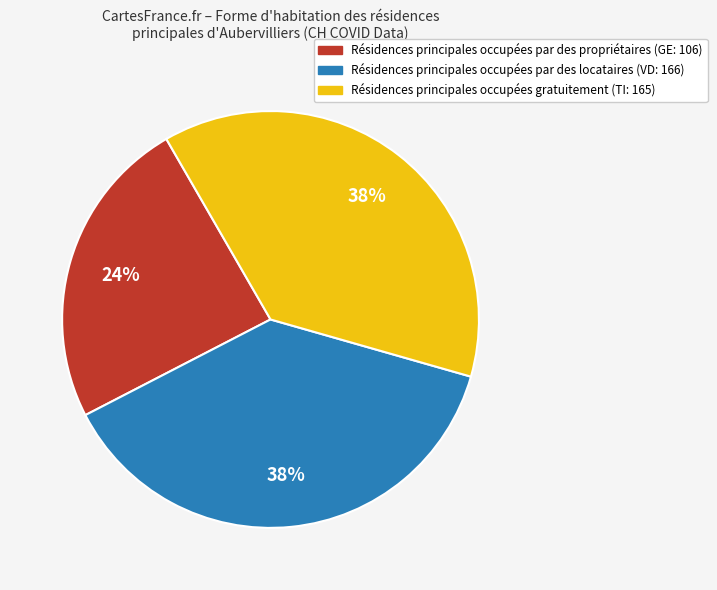

Is there a majority slice in this chart?

No